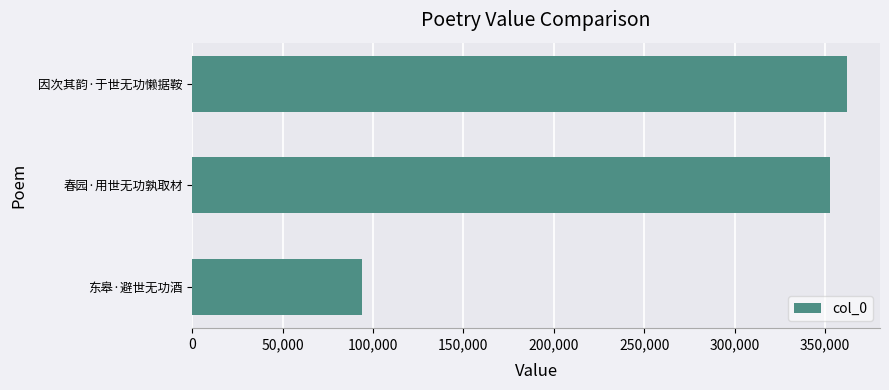

What value does the data have at 因次其韵·于世无功懒据鞍, to the nearest 50?

362400